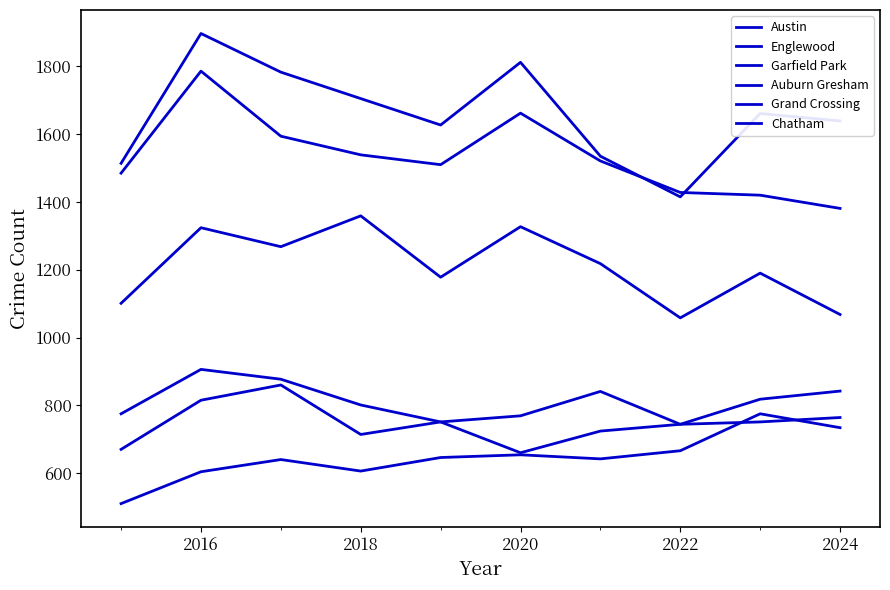

What is the lowest value of the Grand Crossing series?

670